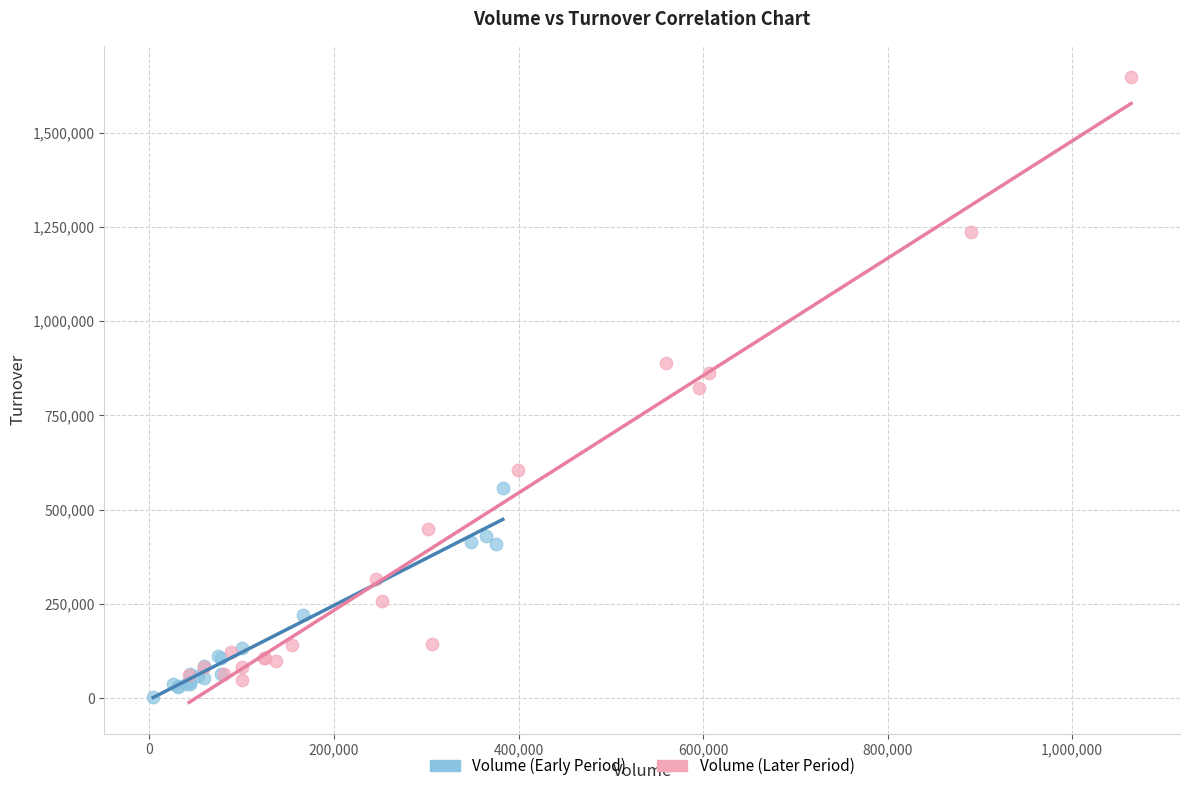

What are all the series names shown in the legend?

Volume (Early Period), Volume (Later Period)